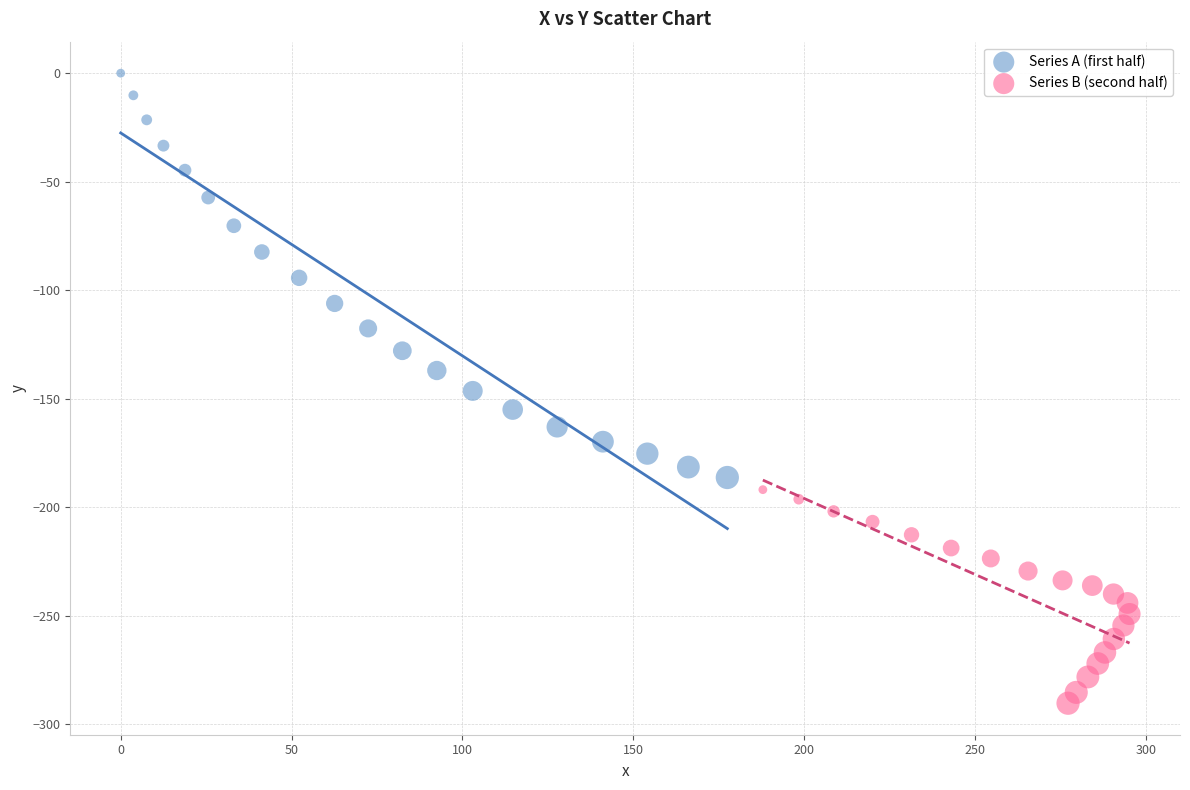

Which series has the largest Y range (max minus min)?

Series A (first half)